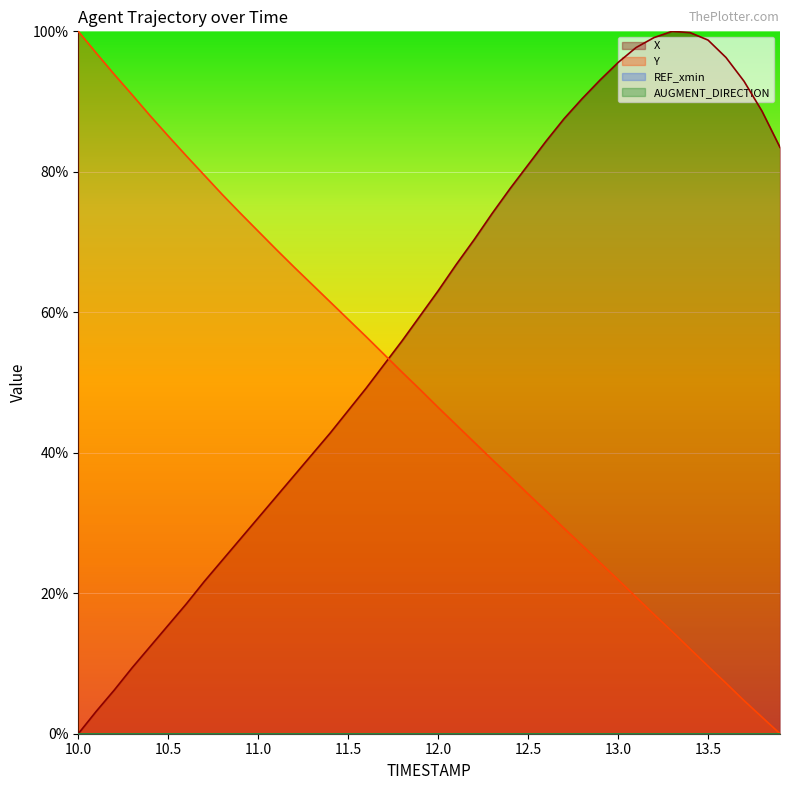

What is the spread (max minus min) of values at 13.5?

0.9